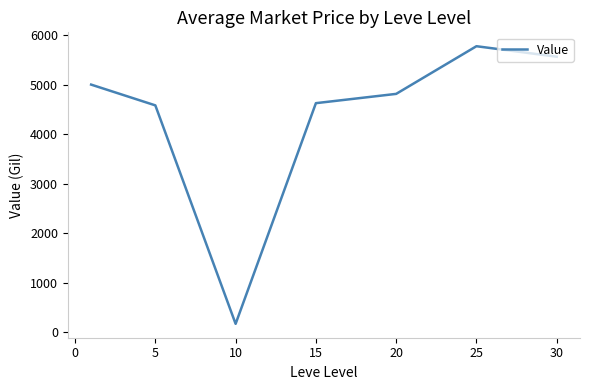

What is the sum of all values?

30546.6